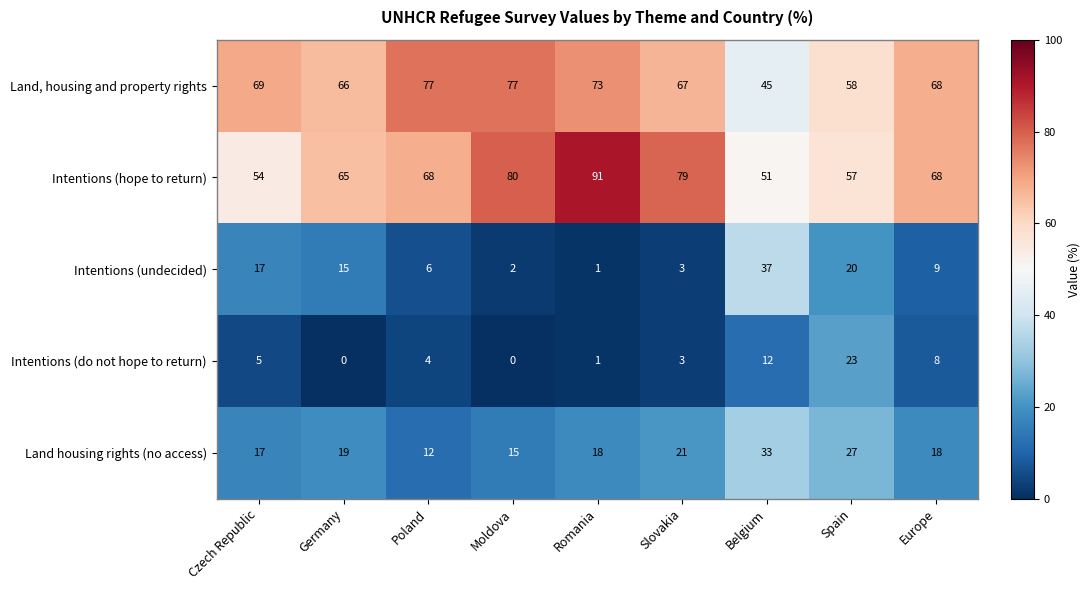

Which series has the largest range (max minus min)?

Intentions (hope to return)